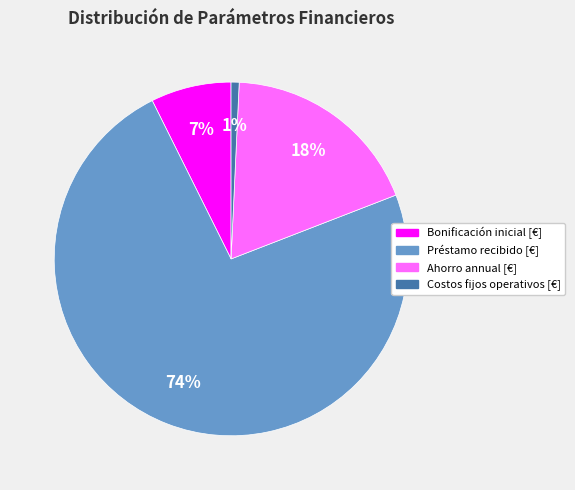

True or false: Costos fijos operativos [€] accounts for 1% of the total.

True